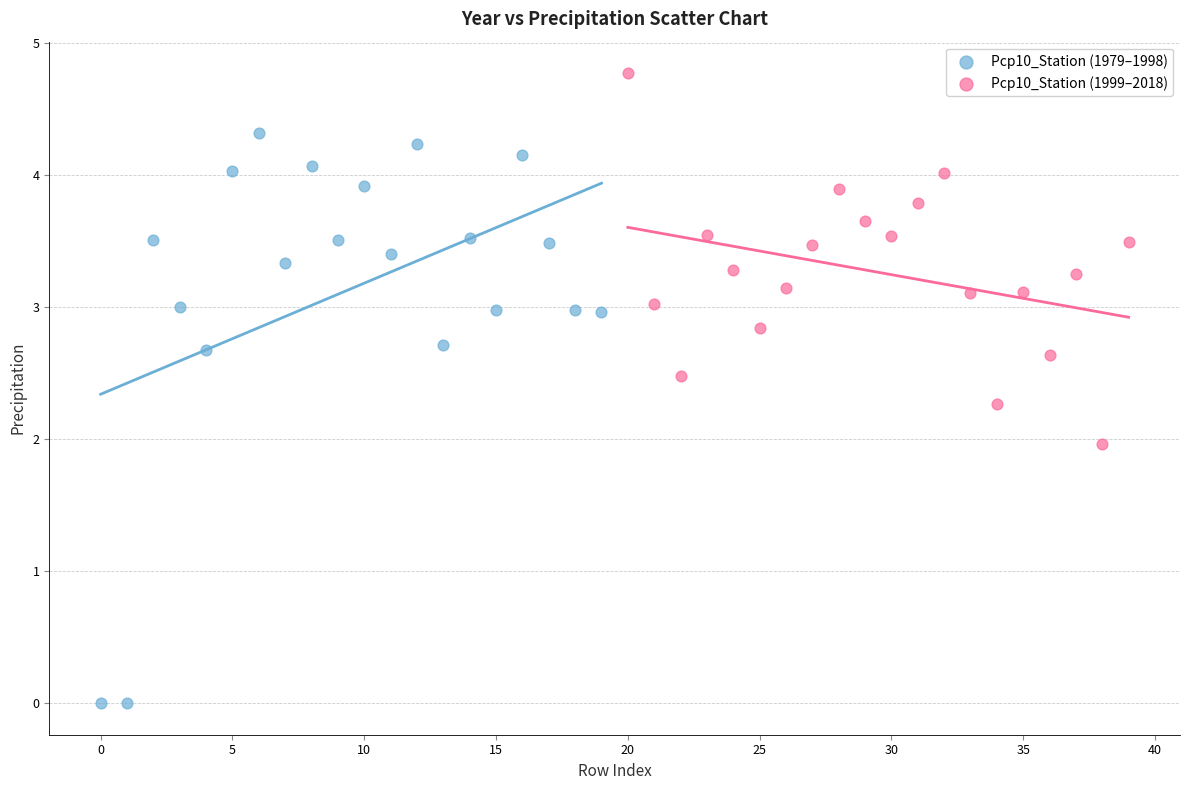

Which series has the widest spread of Y values?

Pcp10_Station (1979–1998)